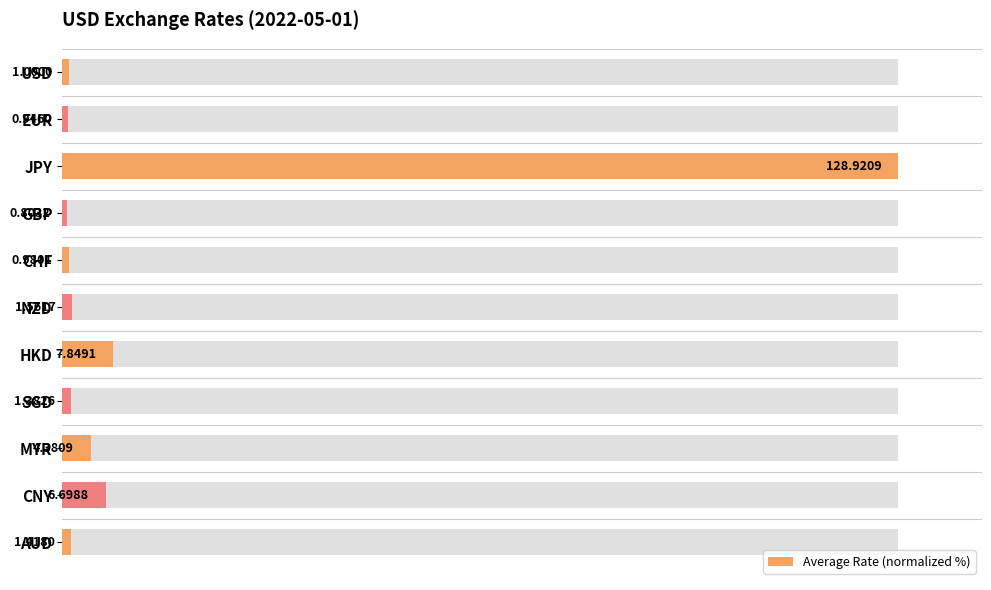

True or false: the data shows 1.3 at EUR.

False